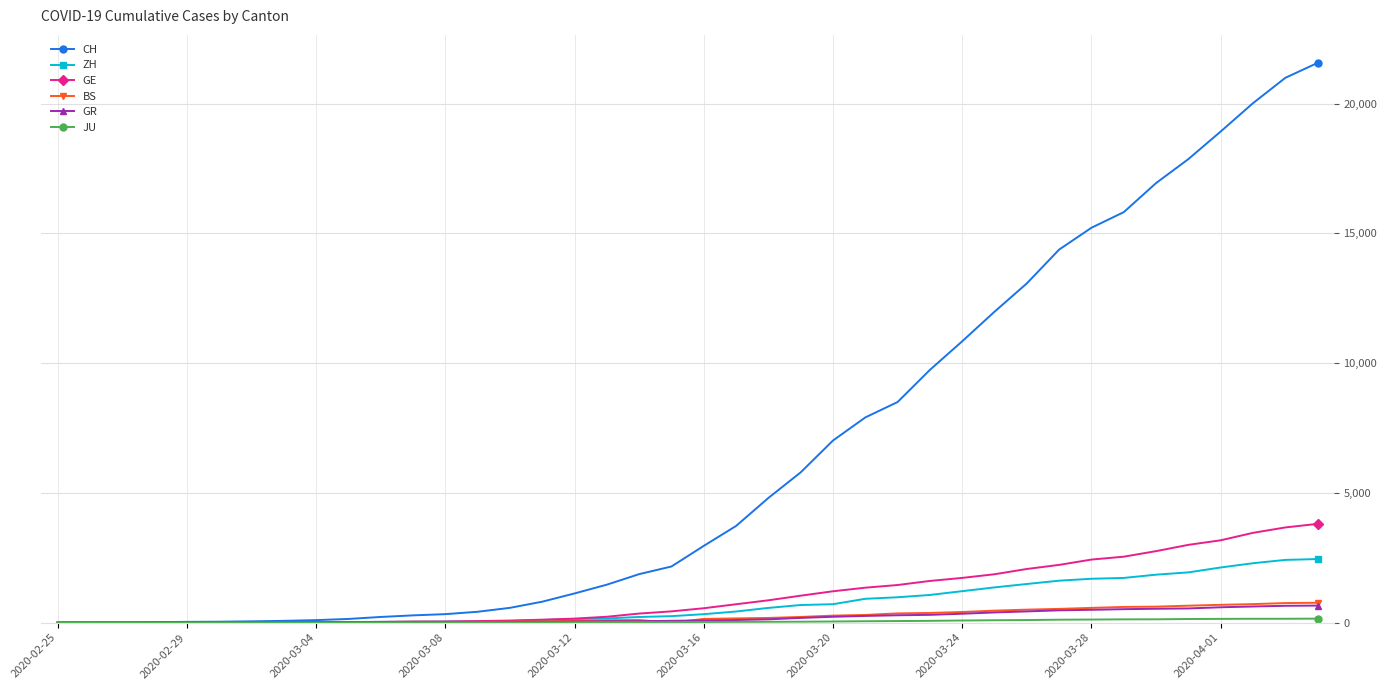

Which series has the largest range (max minus min)?

CH